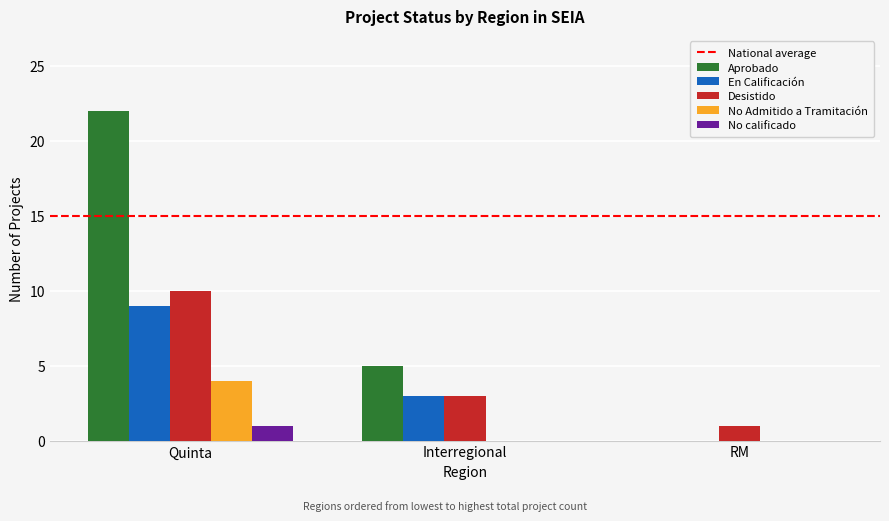

How many En Calificación values are between 0 and 9?

3